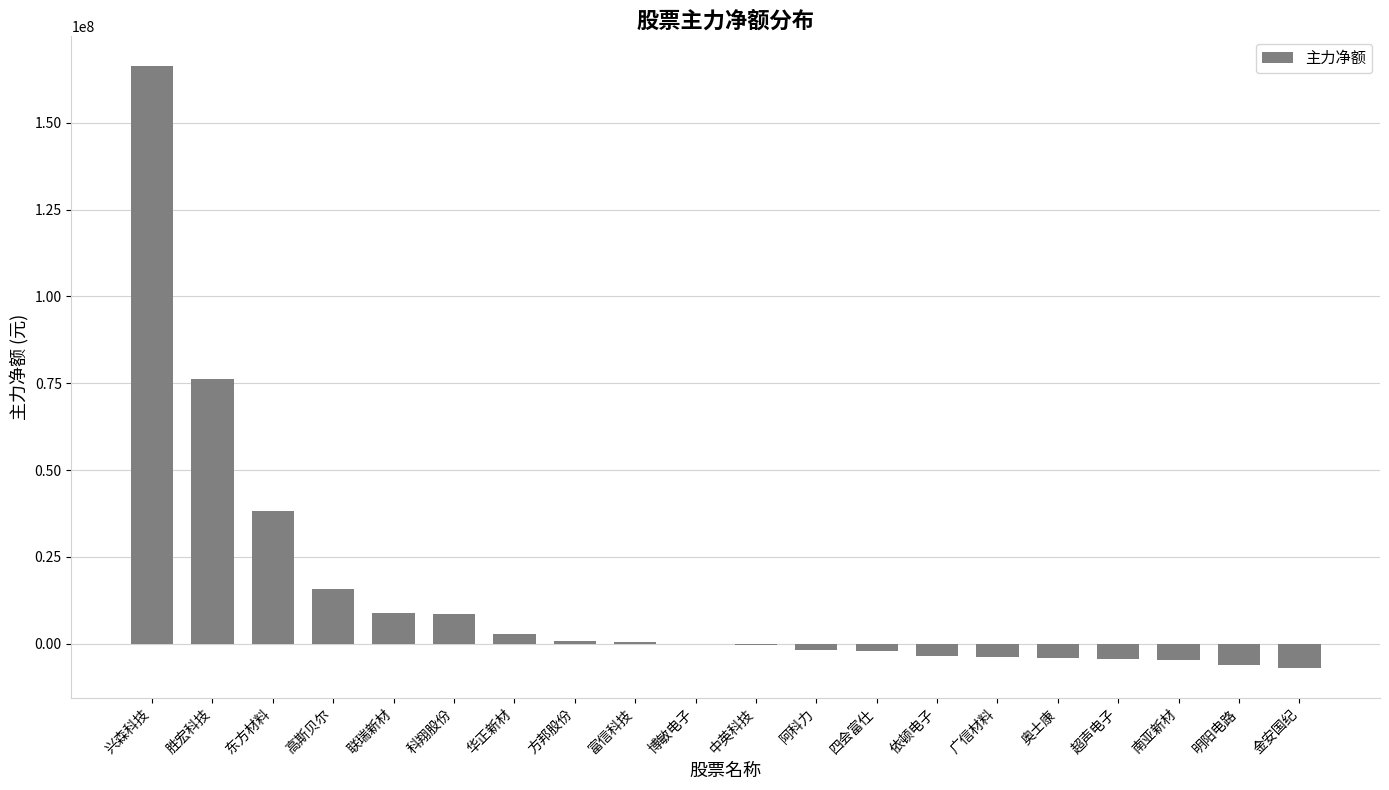

What is the sum of all values?

279520095